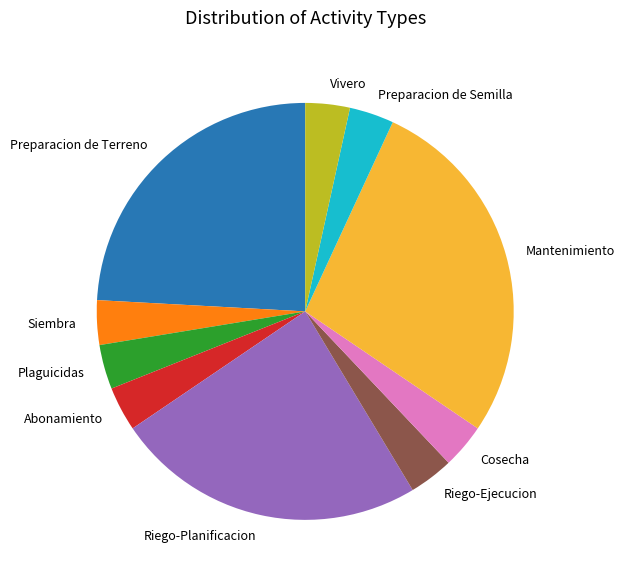

Is the sum of Vivero and Mantenimiento greater than half?

No